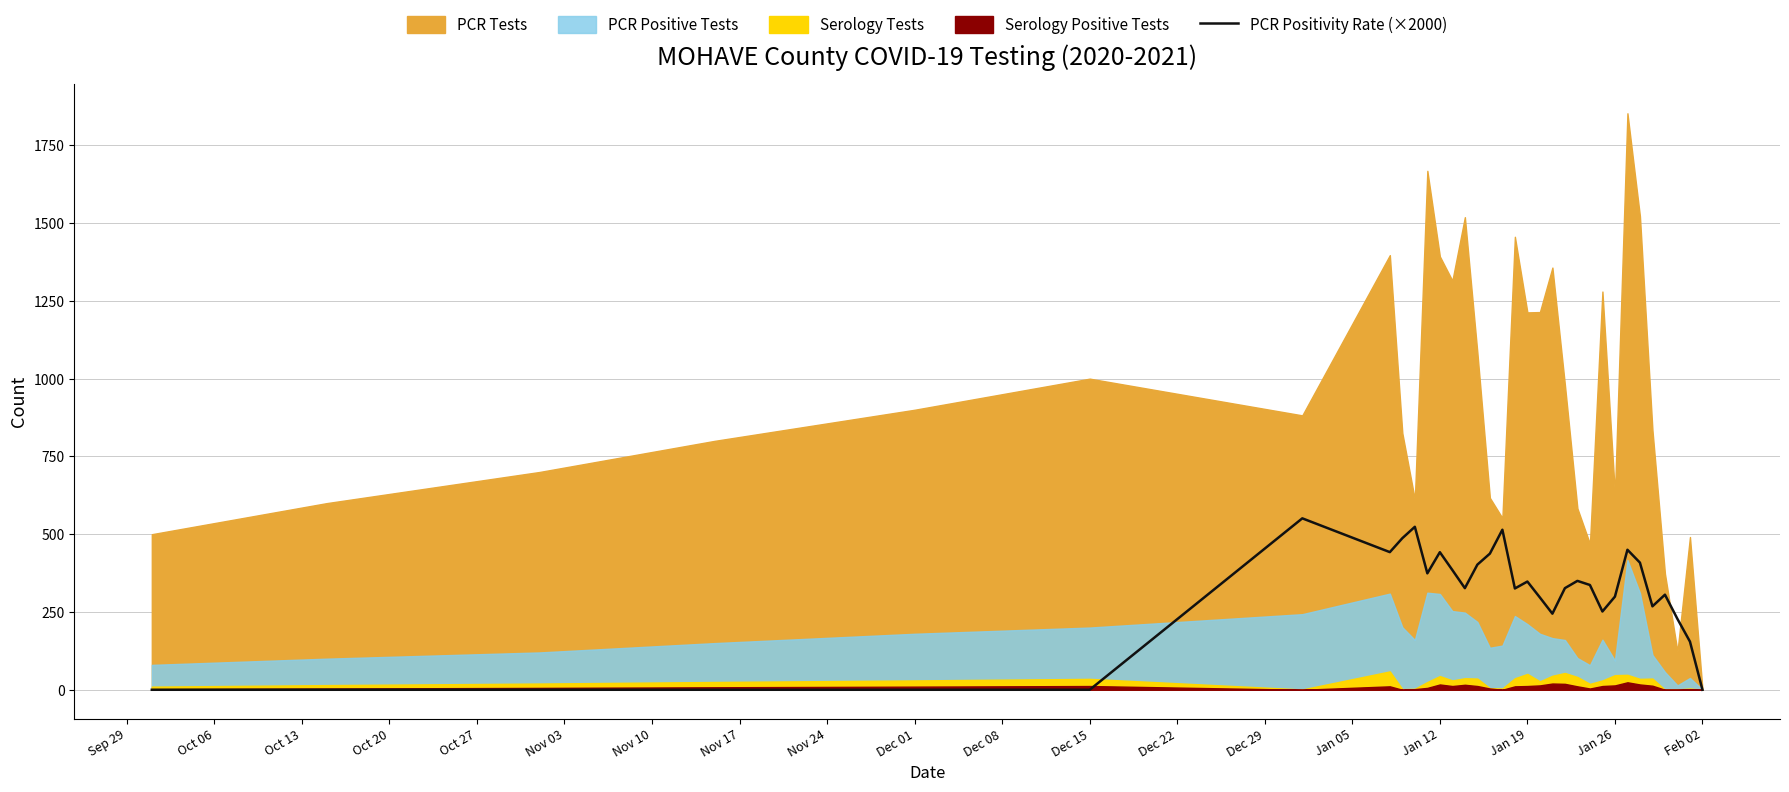

How many categories are shown in the chart?

33